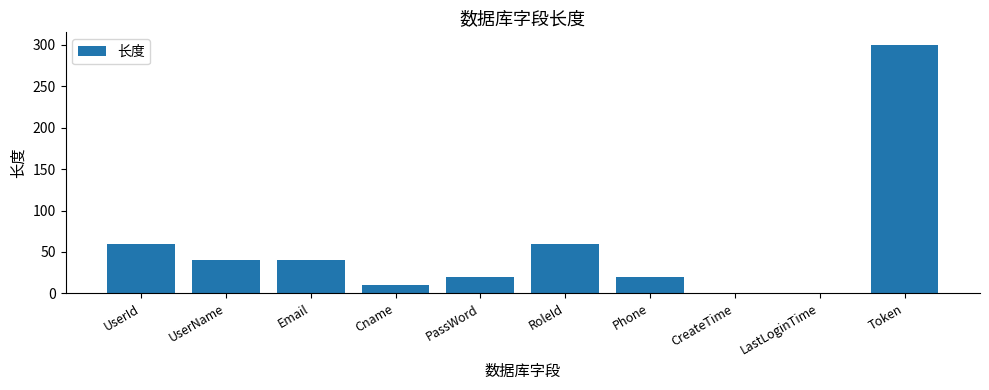

Reading left to right, transcribe all the data shown in this chart.

60	40	40	10	20	60	20	0	0	300